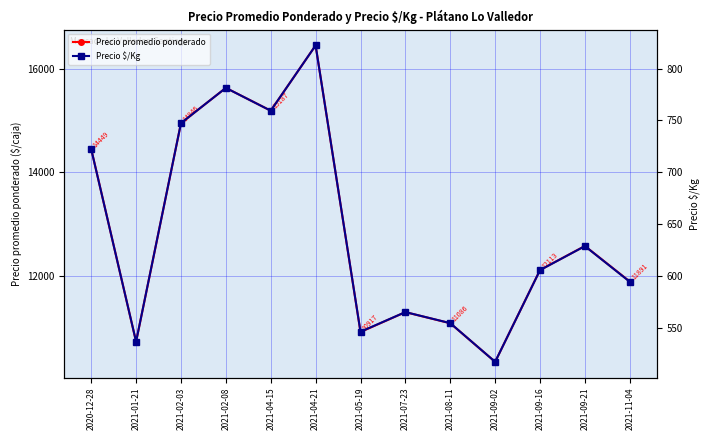

What are all the series names shown in the legend?

Precio promedio ponderado, Precio $/Kg